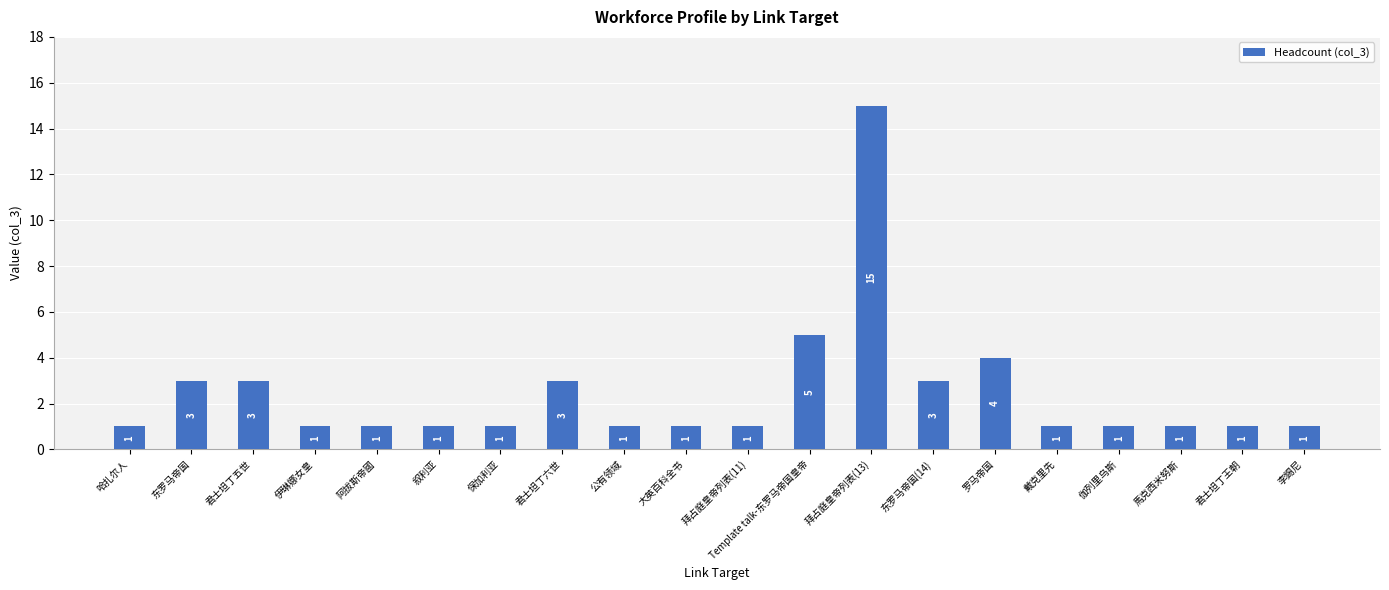

What is the sum of the values at 哈扎尔人 and 阿拔斯帝國?

2